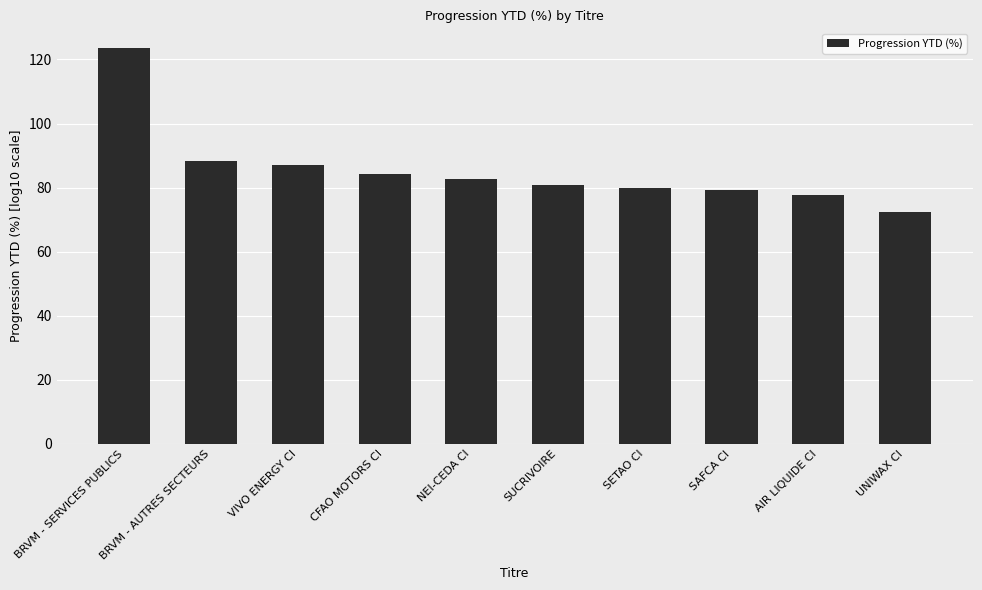

Which label corresponds to the largest value in the chart?

BRVM - SERVICES PUBLICS